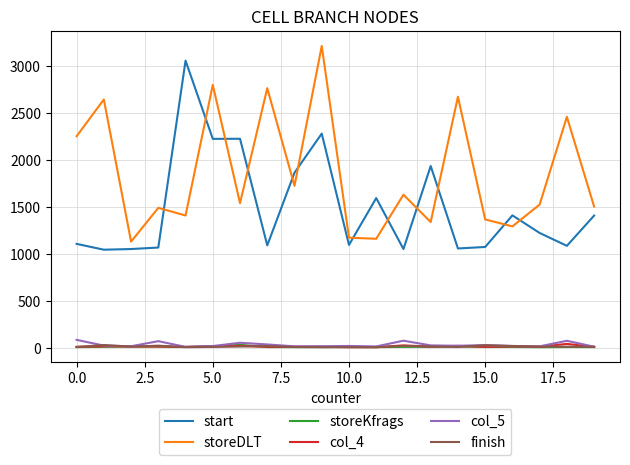

Does the chart display data point markers on the line(s)?

No